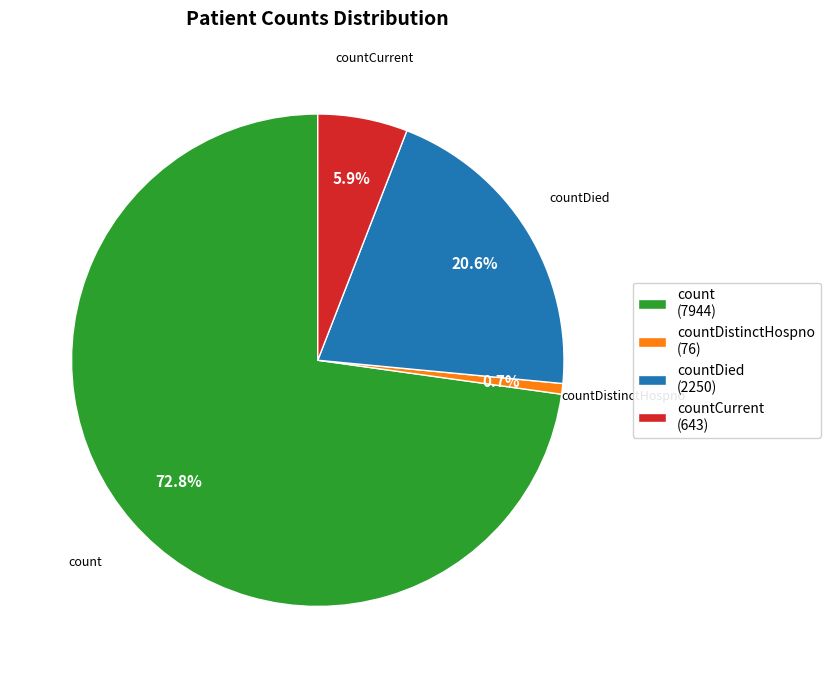

Approximately how many times larger is the value at count (7944) compared to countDied (2250)?

3.5